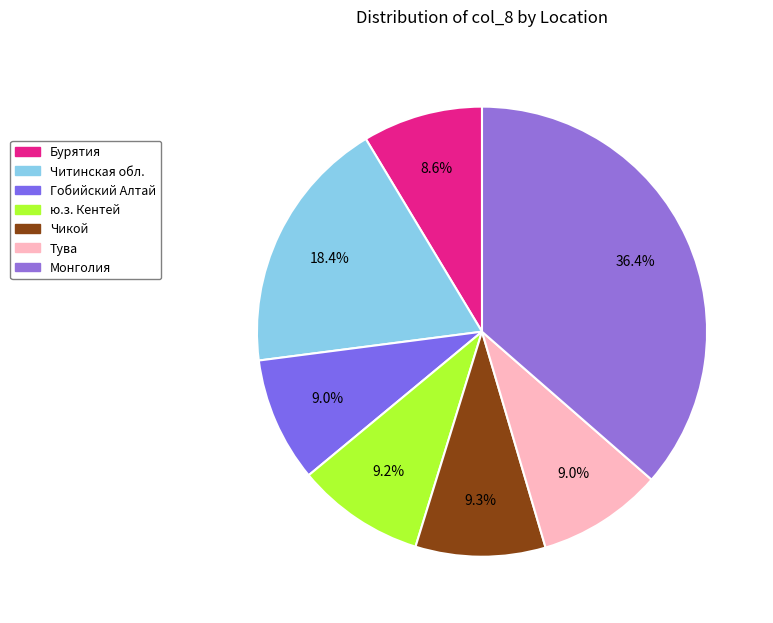

How many slices are in this pie chart?

7